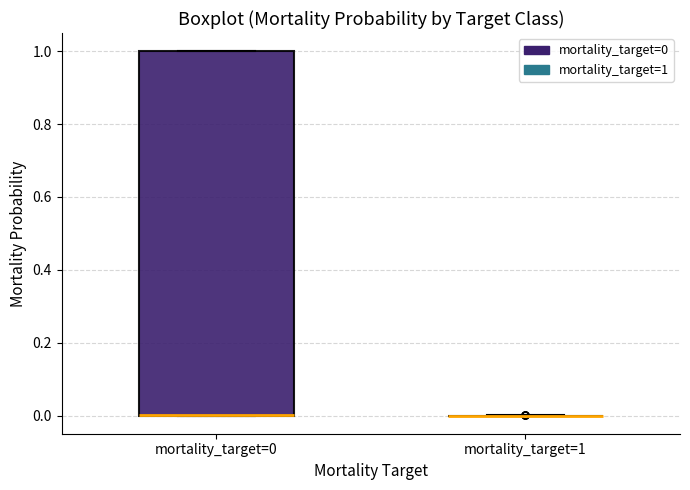

Comparing the boxes themselves (not the whiskers), which one is the tallest?

mortality_target=0